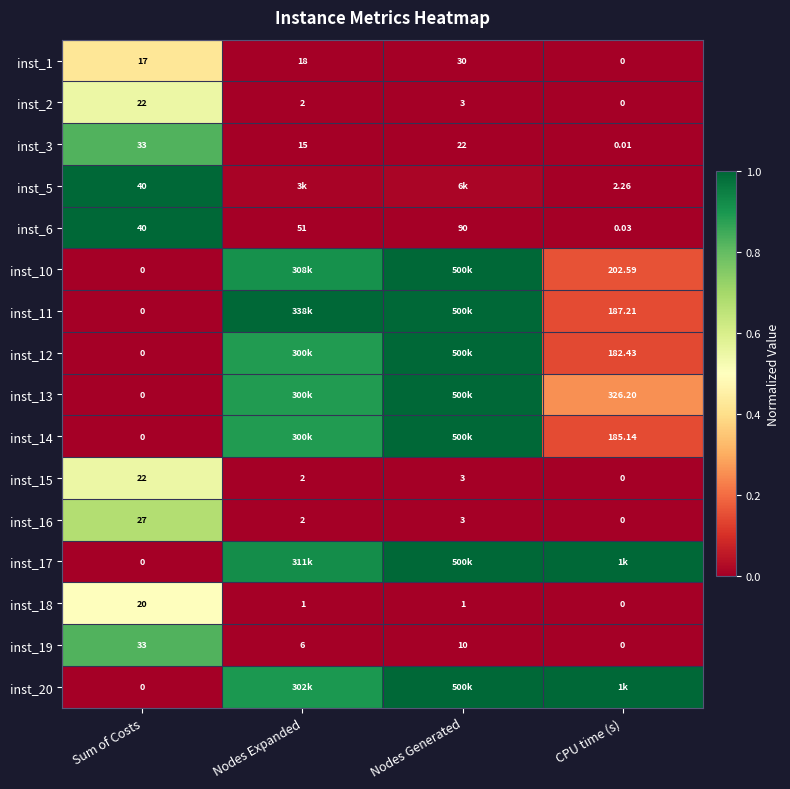

List the labels in order of inst_3 value, largest first.

Sum of Costs, Nodes Generated, Nodes Expanded, CPU time (s)